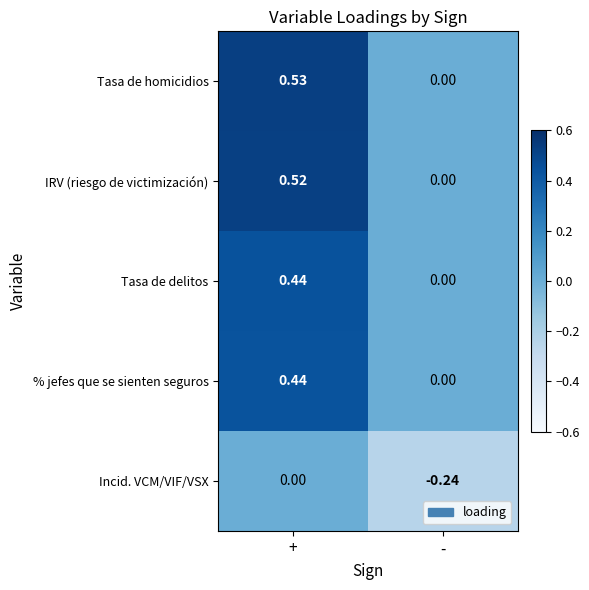

Which label corresponds to the largest value in the chart?

+